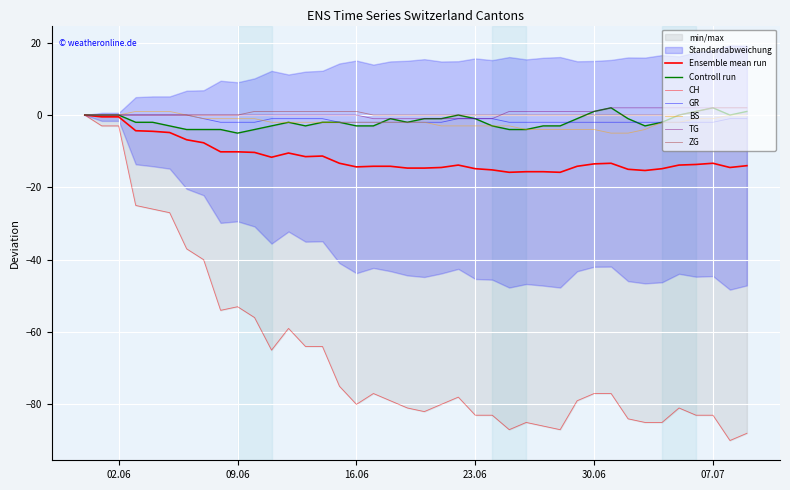

True or false: TG has more than 2 points higher than both neighbors.

False